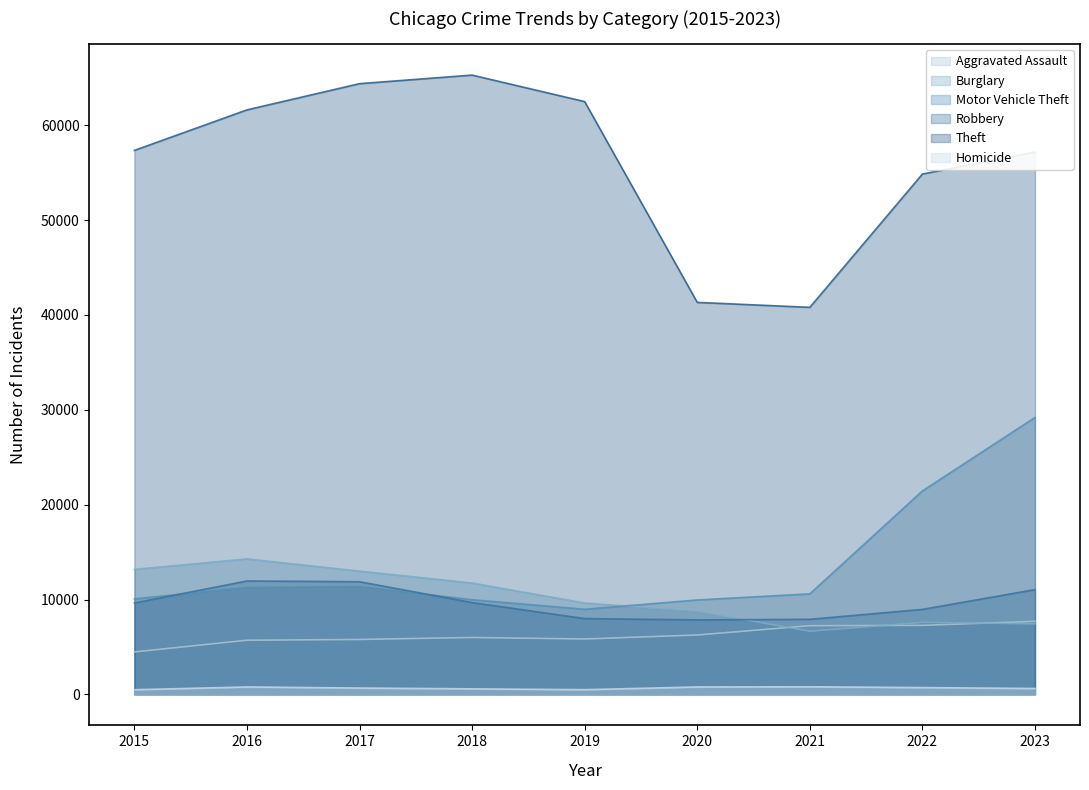

Reading right to left, what are all the values shown in this chart?

Aggravated Assault: 2023=7702	2022=7280	2021=7242	2020=6264	2019=5841	2018=6001	2017=5793	2016=5712	2015=4480
Burglary: 2023=7441	2022=7594	2021=6662	2020=8758	2019=9638	2018=11747	2017=13001	2016=14289	2015=13184
Motor Vehicle Theft: 2023=29193	2022=21455	2021=10602	2020=9959	2019=8977	2018=9985	2017=11380	2016=11286	2015=10068
Robbery: 2023=11051	2022=8963	2021=7918	2020=7855	2019=7995	2018=9681	2017=11880	2016=11960	2015=9638
Theft: 2023=57175	2022=54858	2021=40806	2020=41327	2019=62493	2018=65288	2017=64386	2016=61622	2015=57350
Homicide: 2023=624	2022=722	2021=804	2020=787	2019=499	2018=588	2017=672	2016=786	2015=496